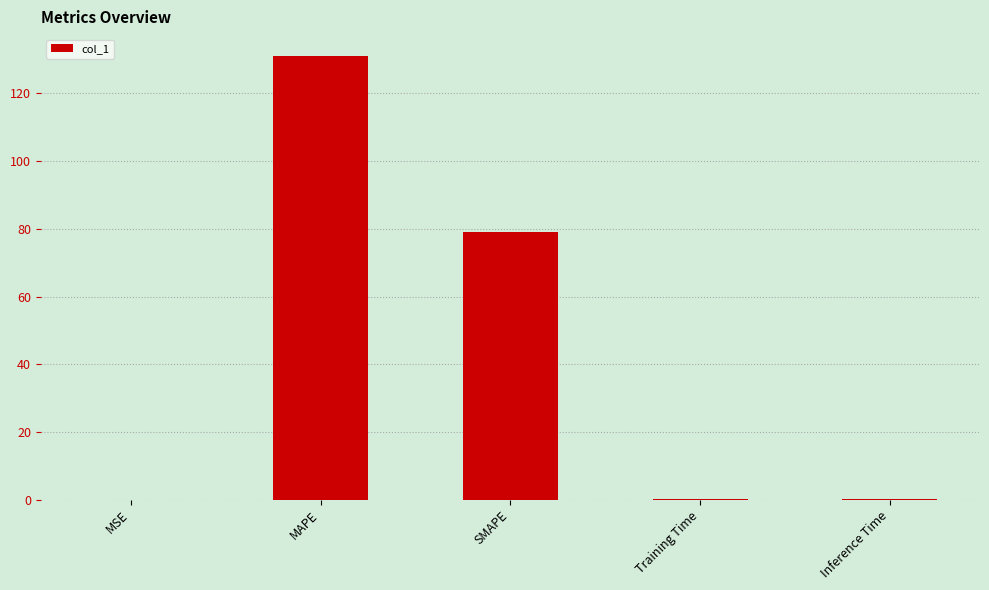

What is the sum of all values?

210.2